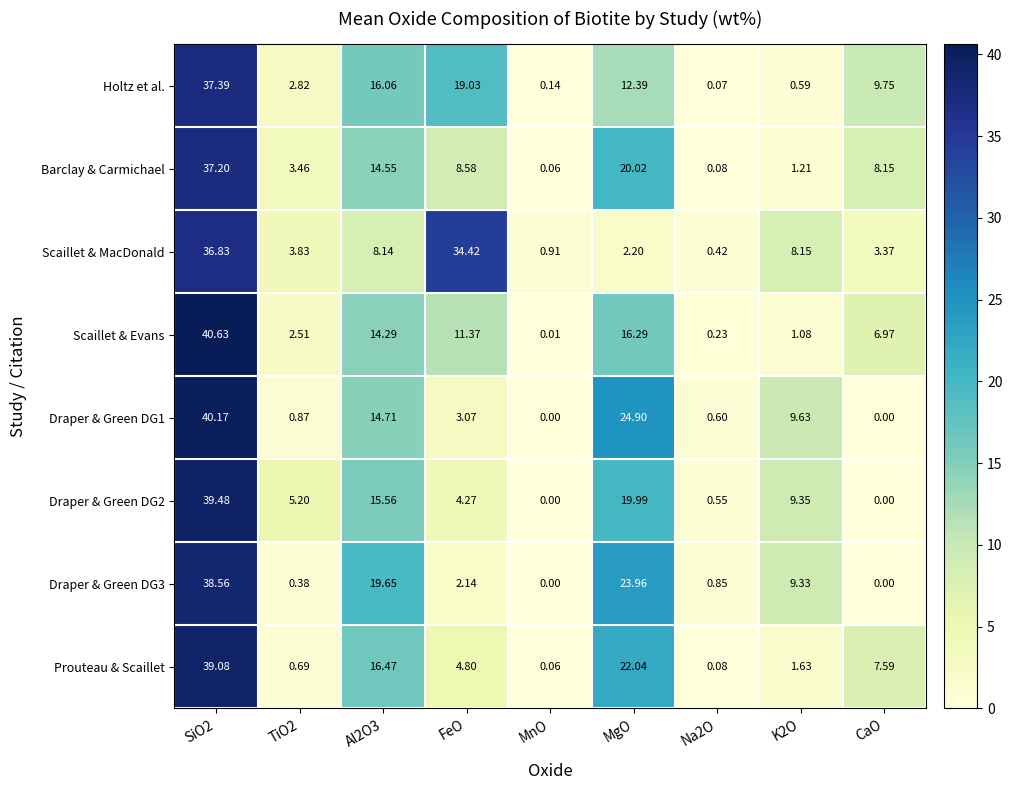

What is the greatest value displayed?

40.6